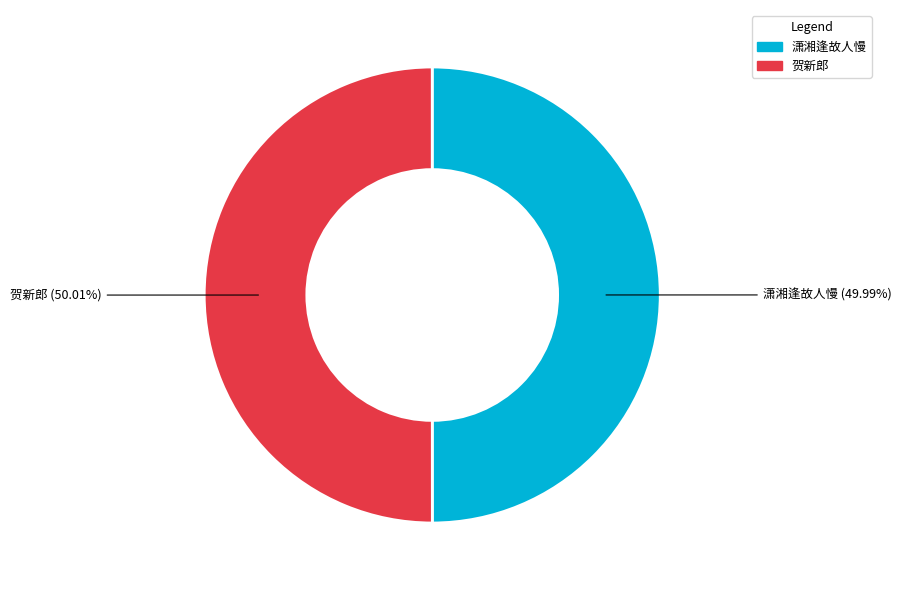

Is there a majority slice in this chart?

Yes